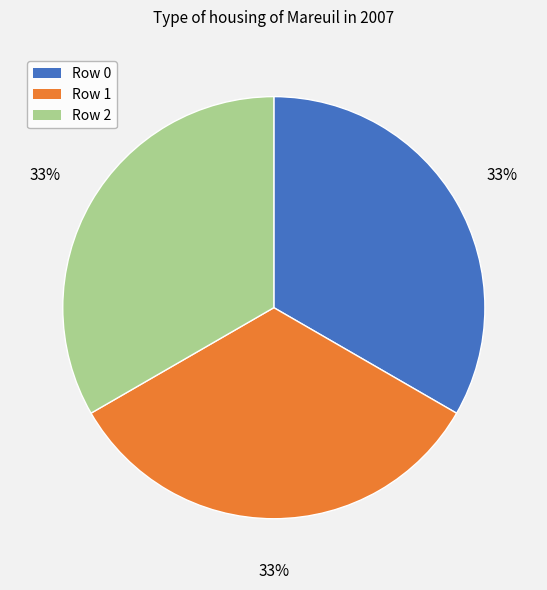

Is Row 0 the majority of the pie?

No